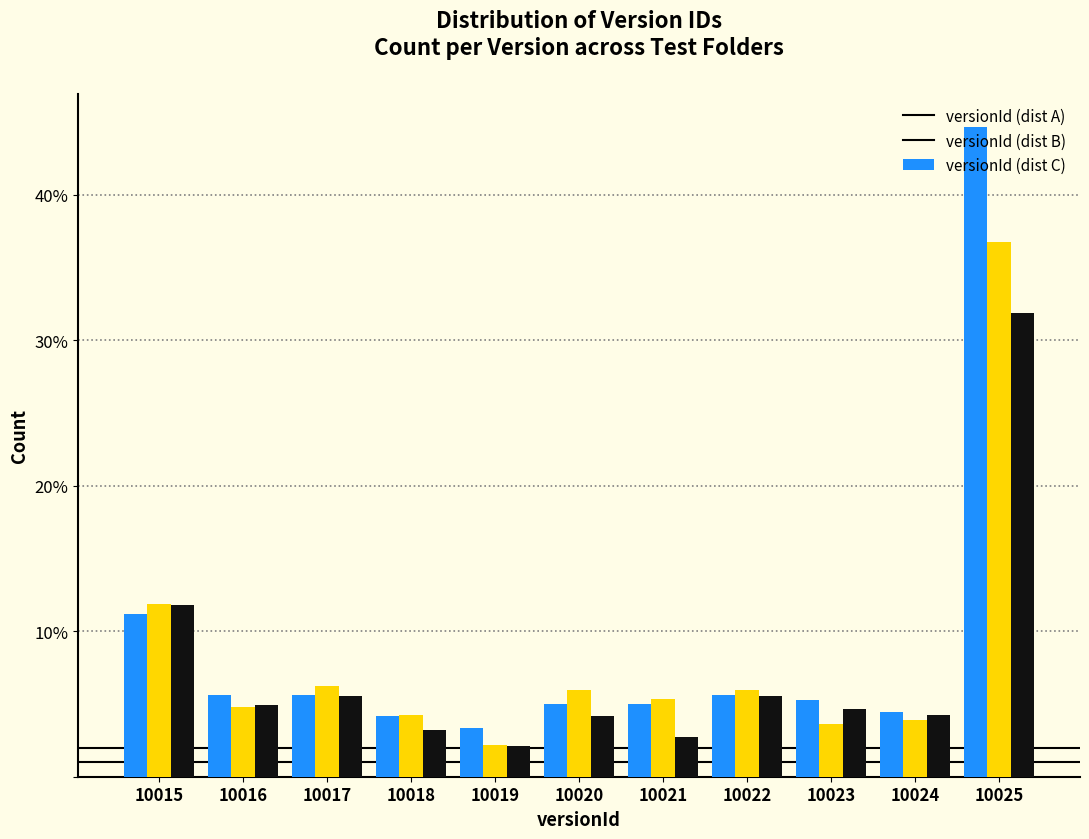

Which series has the widest spread of values?

versionId (dist A)